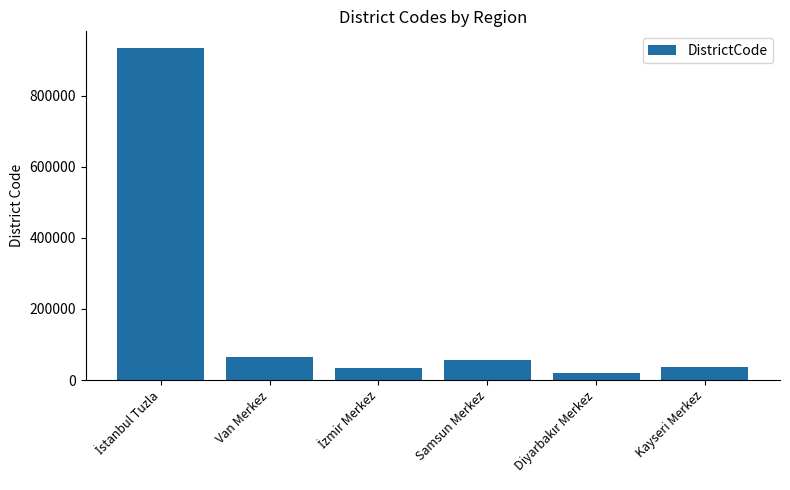

At which label is the value closest to 477508?

Van Merkez